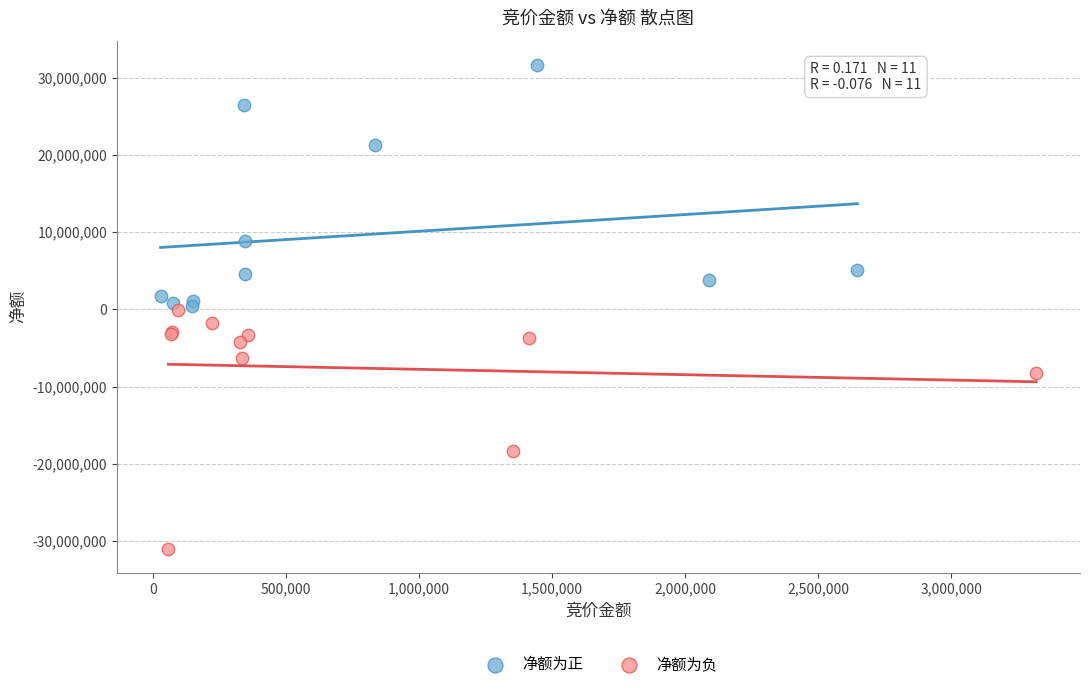

Which series reaches the maximum Y coordinate?

净额为正